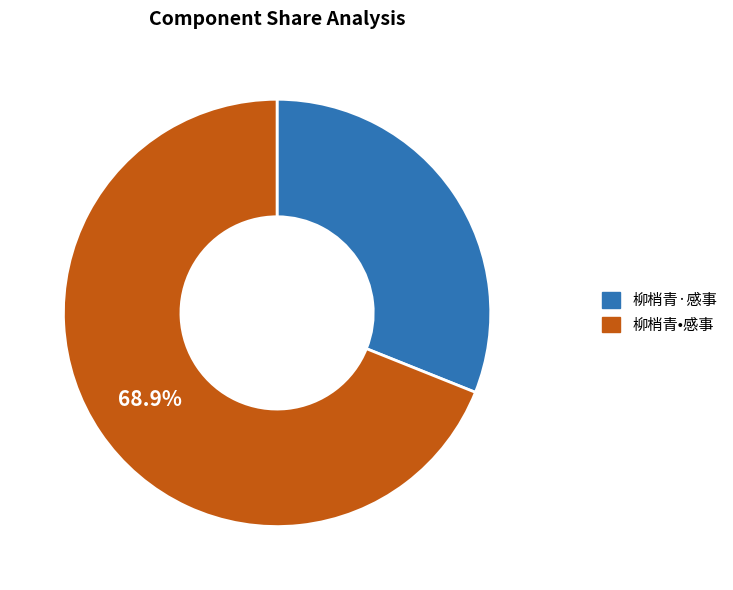

Which category has the biggest portion of the pie?

柳梢青•感事